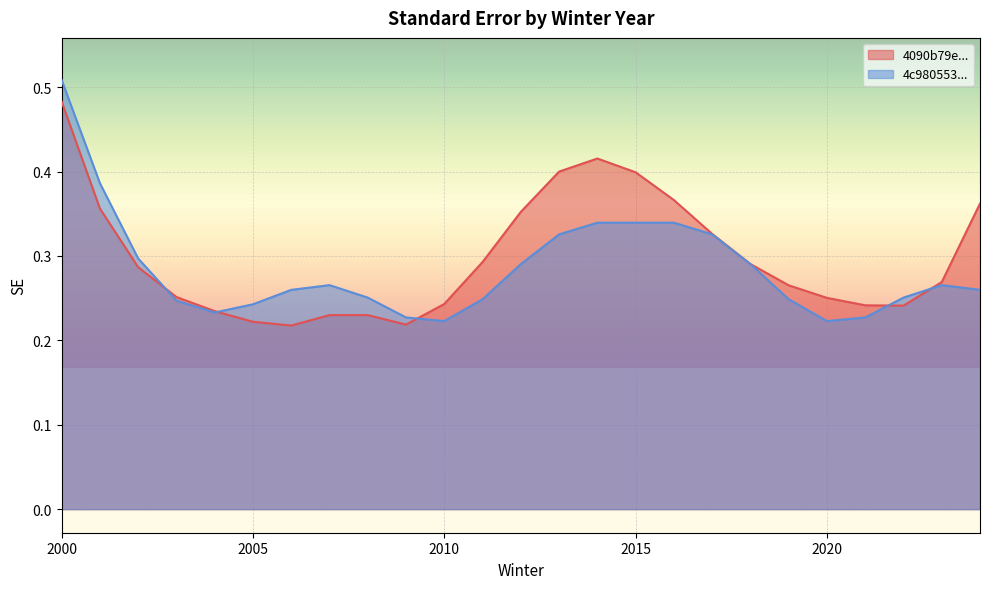

Reading right to left, list all the values displayed in this chart.

4090b79e3eb63e3c4c2cb0efe58f0dedfa5ccdcb: 0.4	0.3	0.2	0.2	0.3	0.3	0.3	0.3	0.4	0.4	0.4	0.4	0.4	0.3	0.2	0.2	0.2	0.2	0.2	0.2	0.2	0.3	0.3	0.4	0.5
4c9805533421cb7dc3b722518842e60fd939dd93: 0.3	0.3	0.3	0.2	0.2	0.2	0.3	0.3	0.3	0.3	0.3	0.3	0.3	0.2	0.2	0.2	0.3	0.3	0.3	0.2	0.2	0.2	0.3	0.4	0.5